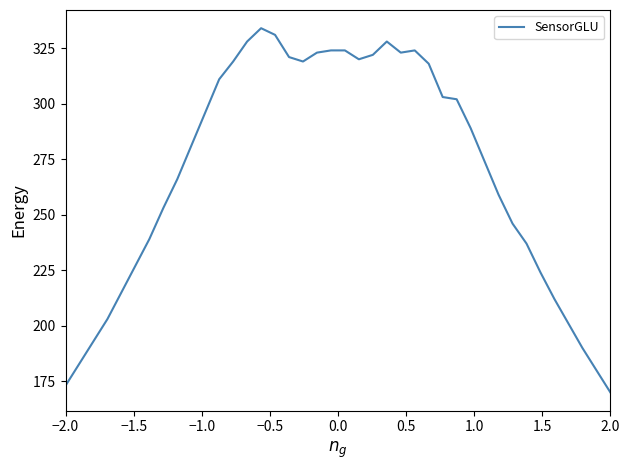

True or false: the data has more than 0 interior local peaks.

True